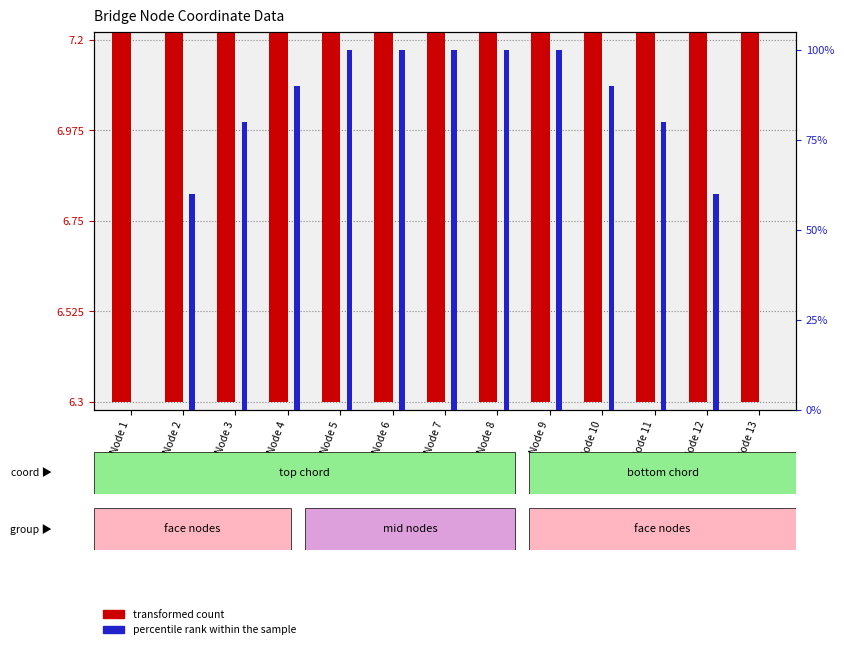

Read the percentile rank within the sample value at Node 2.

60.0